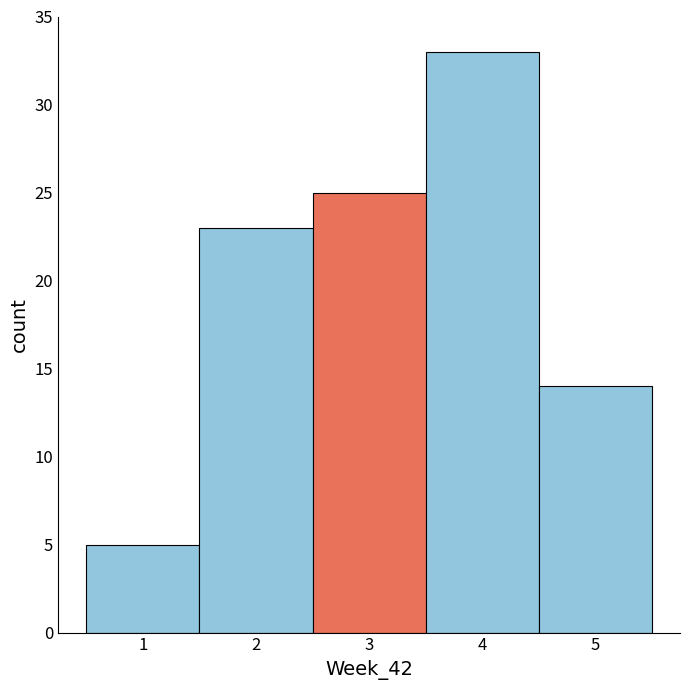

Reading left to right, list every bar in this chart as the range it spans on the x-axis followed by its height. The values are not printed on the chart, so give them approximately, as read against the axis.

0.5 to 1.5: 5
1.5 to 2.5: 23
2.5 to 3.5: 25
3.5 to 4.5: 33
4.5 to 5.5: 14